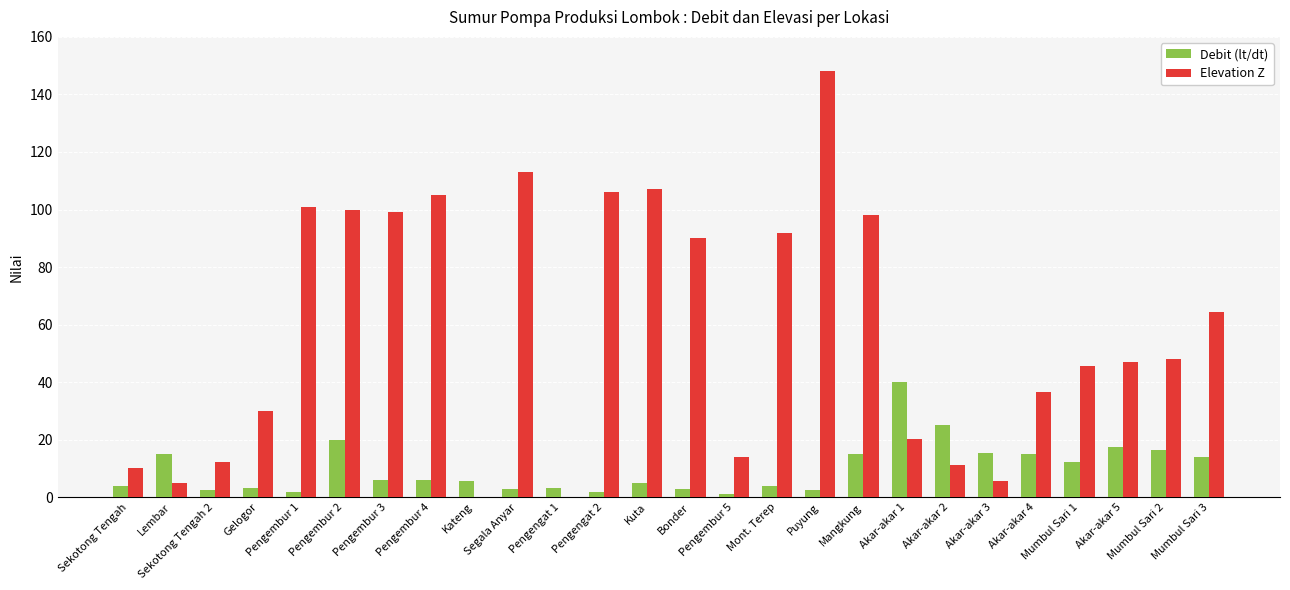

Which series has the largest total across all categories?

Elevation Z